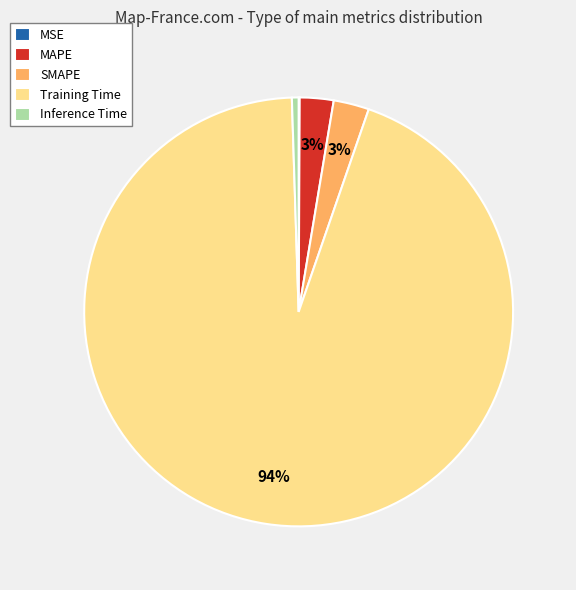

To the nearest percent, what is the average slice percentage?

20%